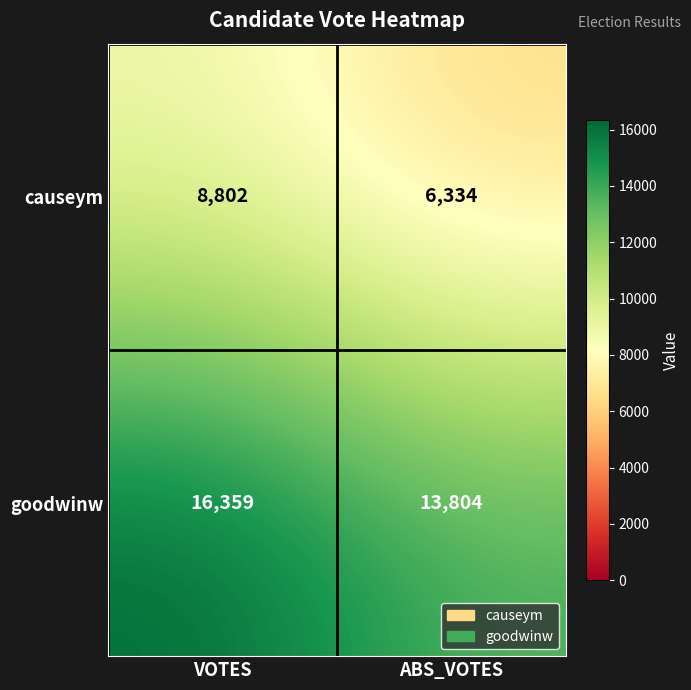

Is it true that causeym equals 6334 at ABS_VOTES?

True